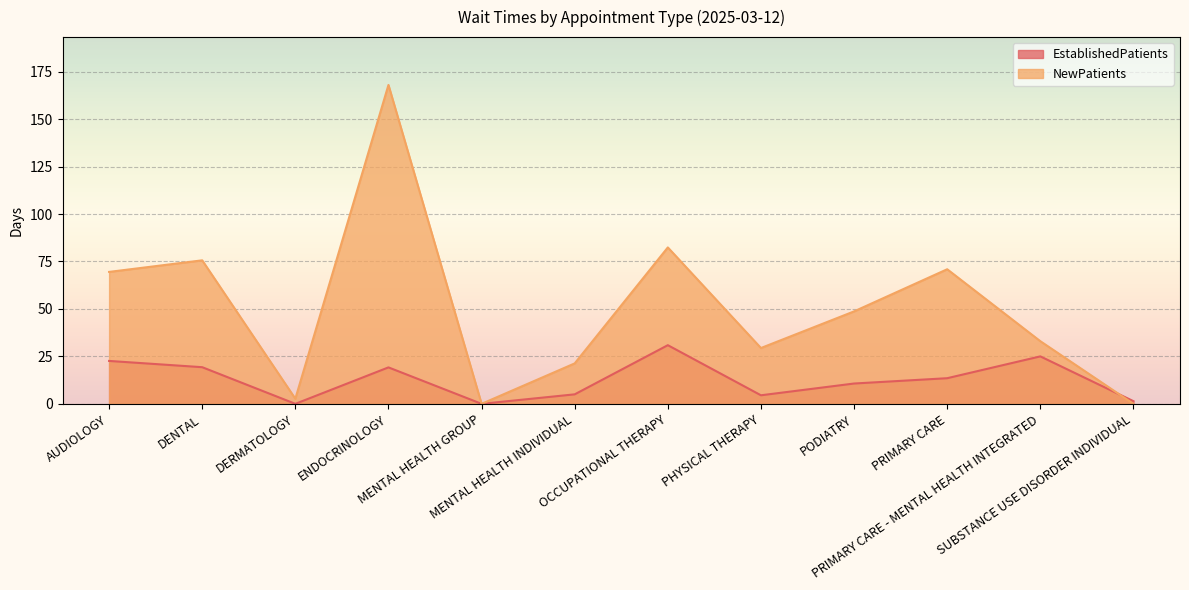

Which series has the largest range (max minus min)?

NewPatients